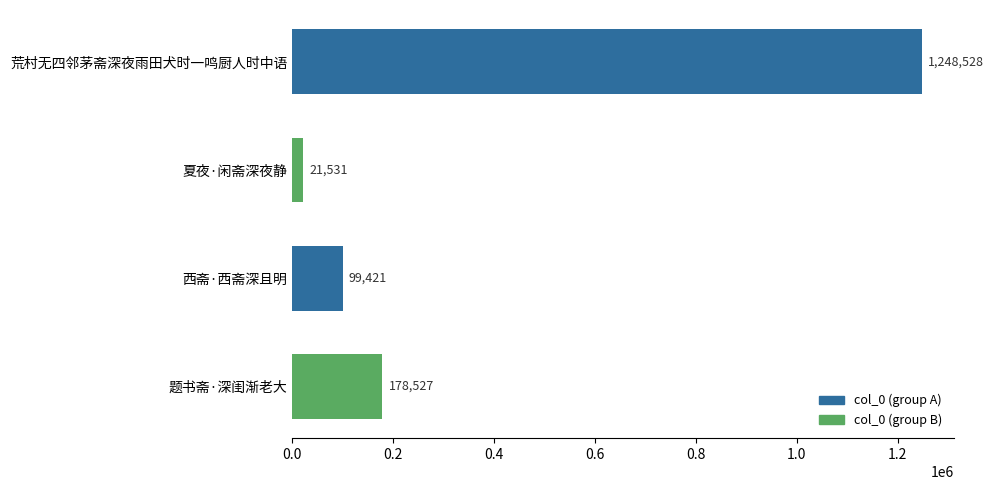

Which label corresponds to the smallest value in the chart?

夏夜·闲斋深夜静